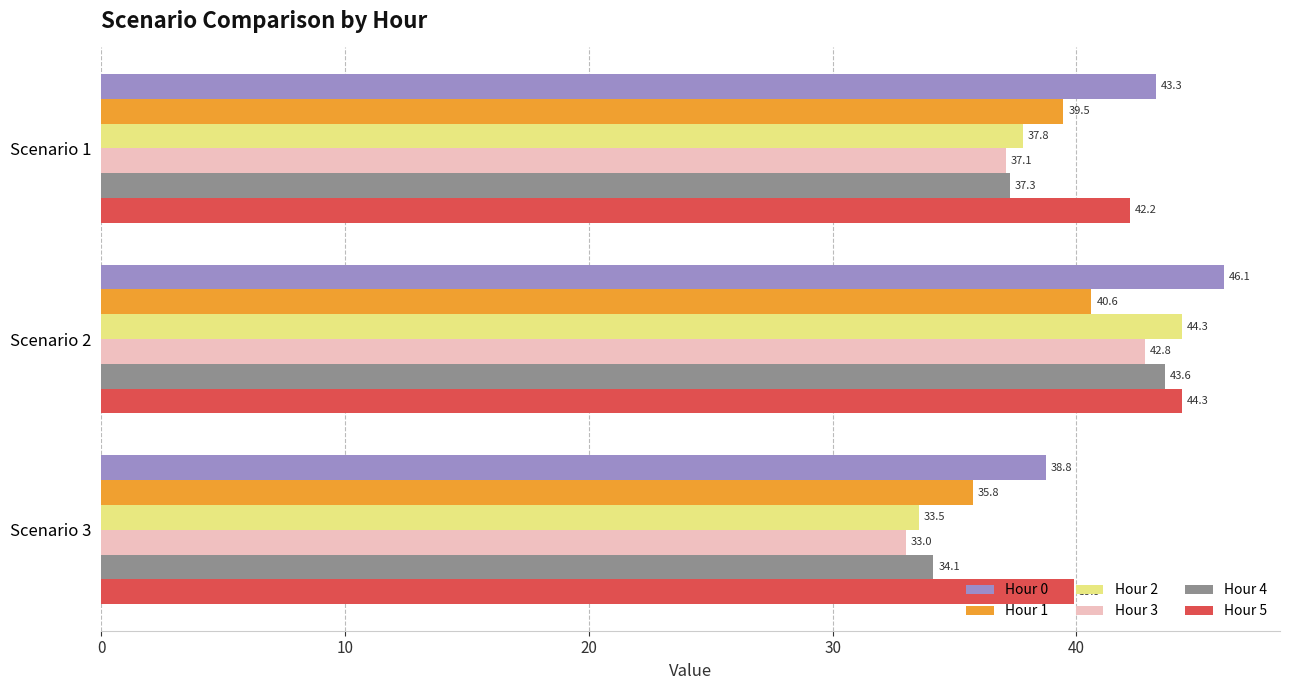

What is the difference between the Hour 1 values at Scenario 1 and Scenario 2?

1.1